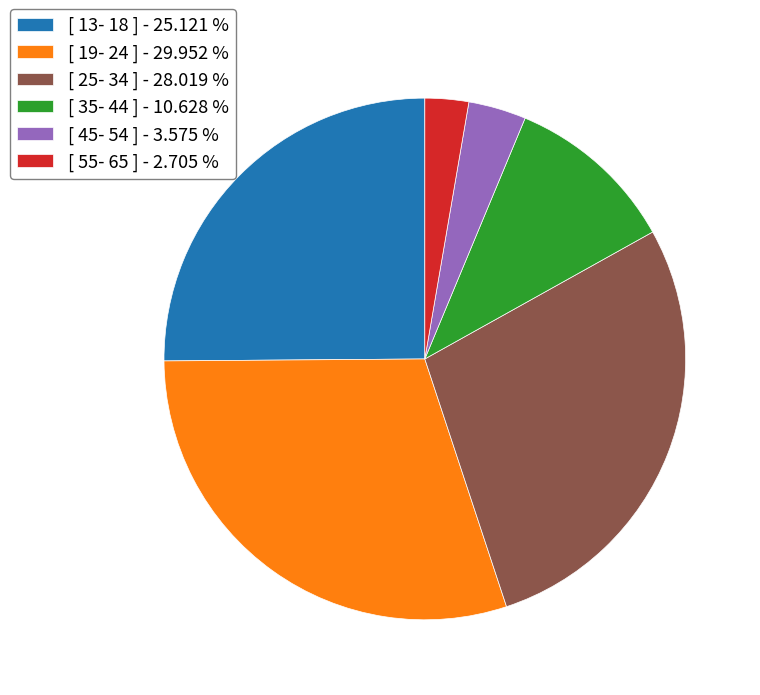

How many slices are in this pie chart?

6